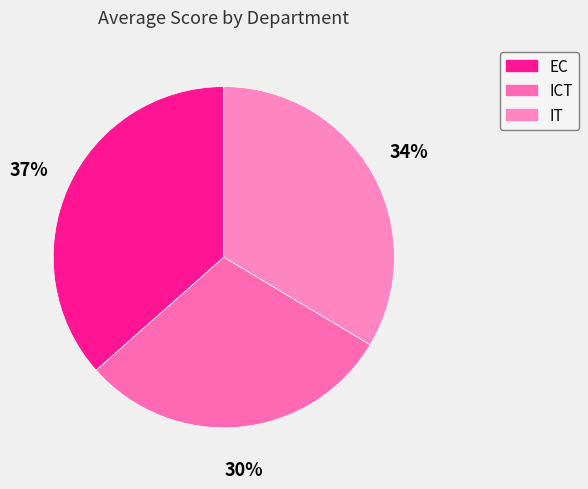

Count the number of slices in the pie.

3